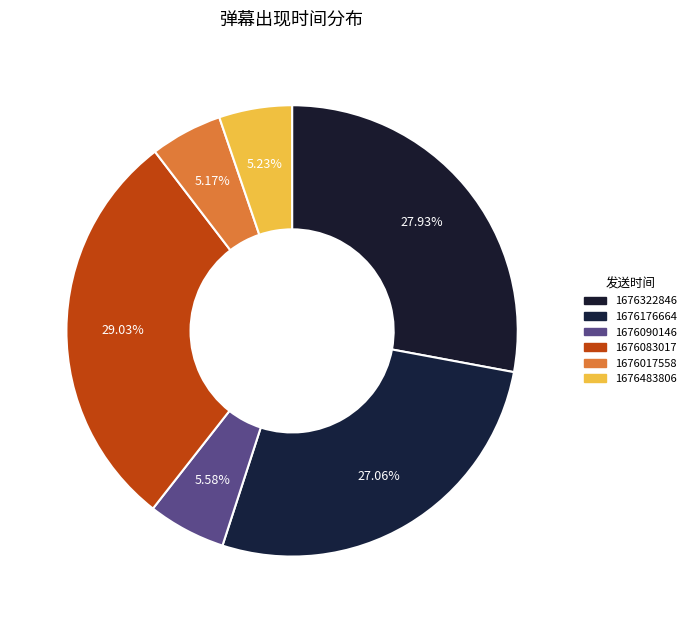

Rank the categories by value from lowest to highest.

1676017558, 1676483806, 1676090146, 1676176664, 1676322846, 1676083017